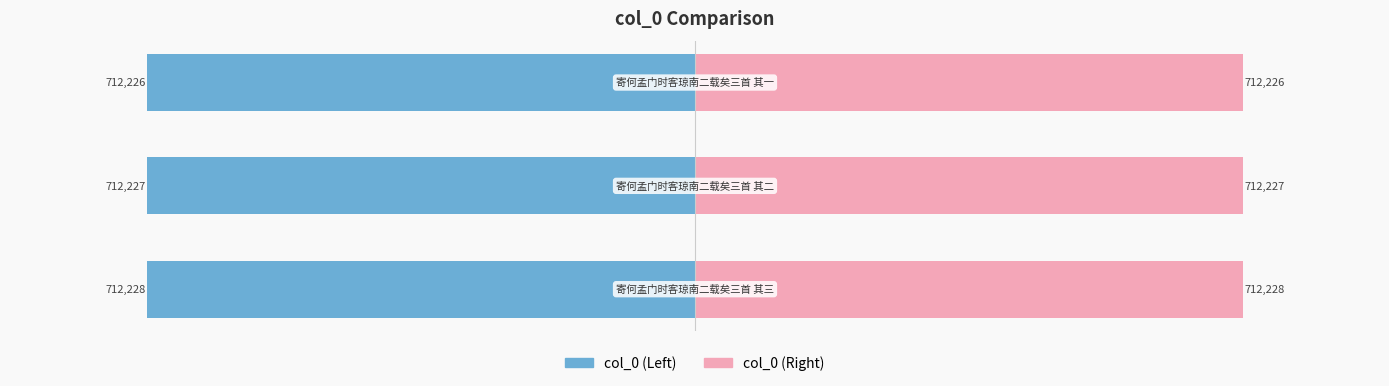

Is it true that col_0 (Right) equals 1199131 at −1000000?

False